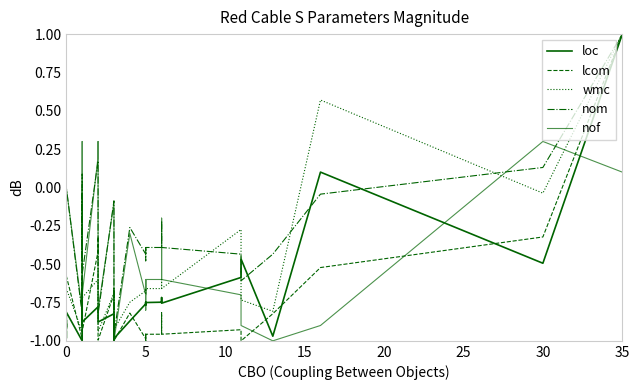

Does the chart have visible grid lines?

No